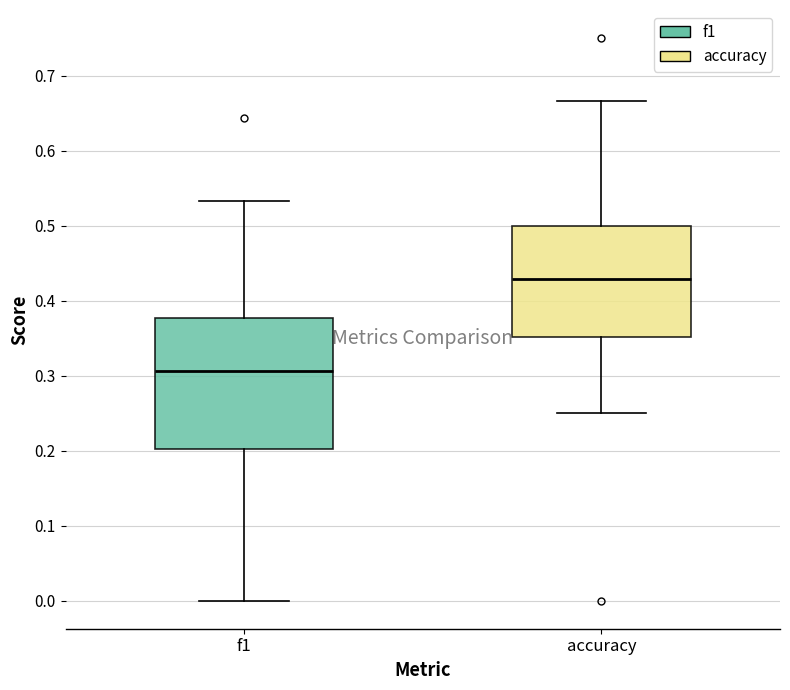

Which box's median line is the lowest?

f1